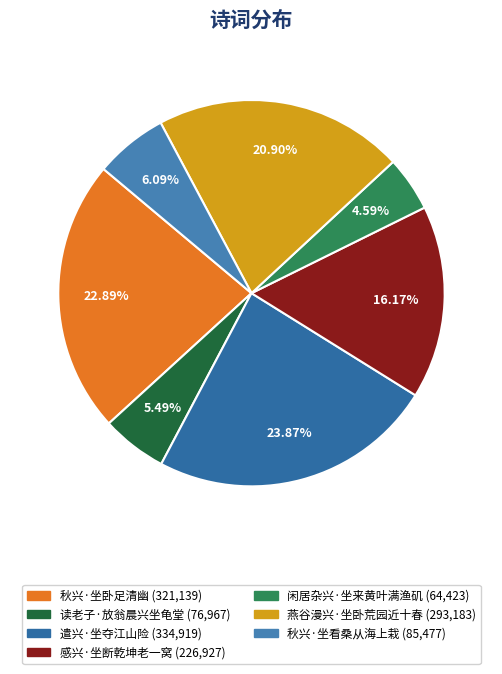

How many segments does this pie chart have?

7